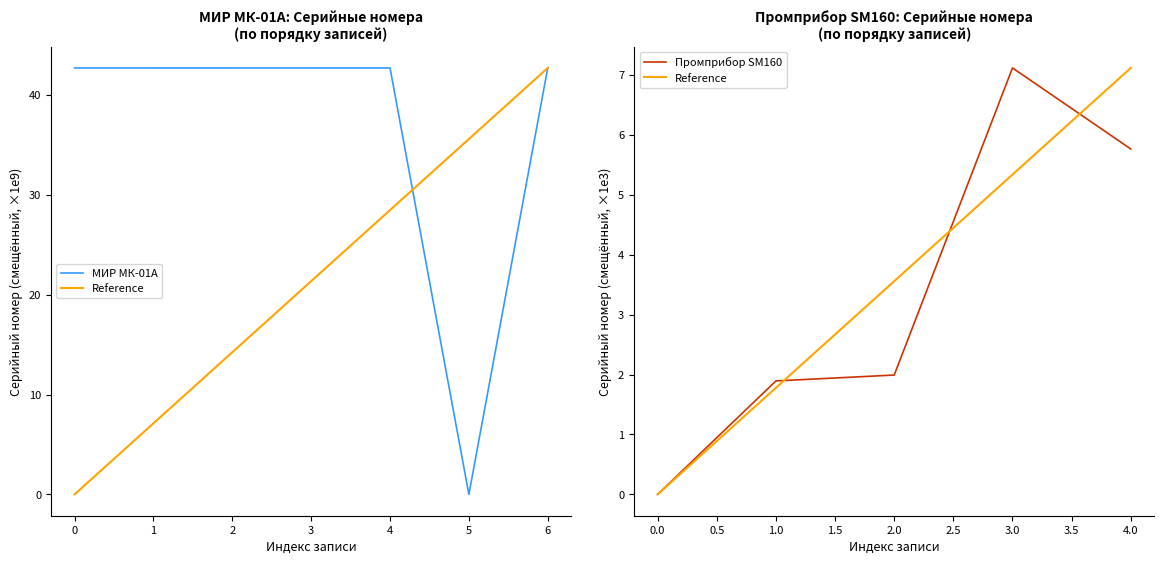

The МИР МК-01А series shows 55.9 at 2. True or false?

False